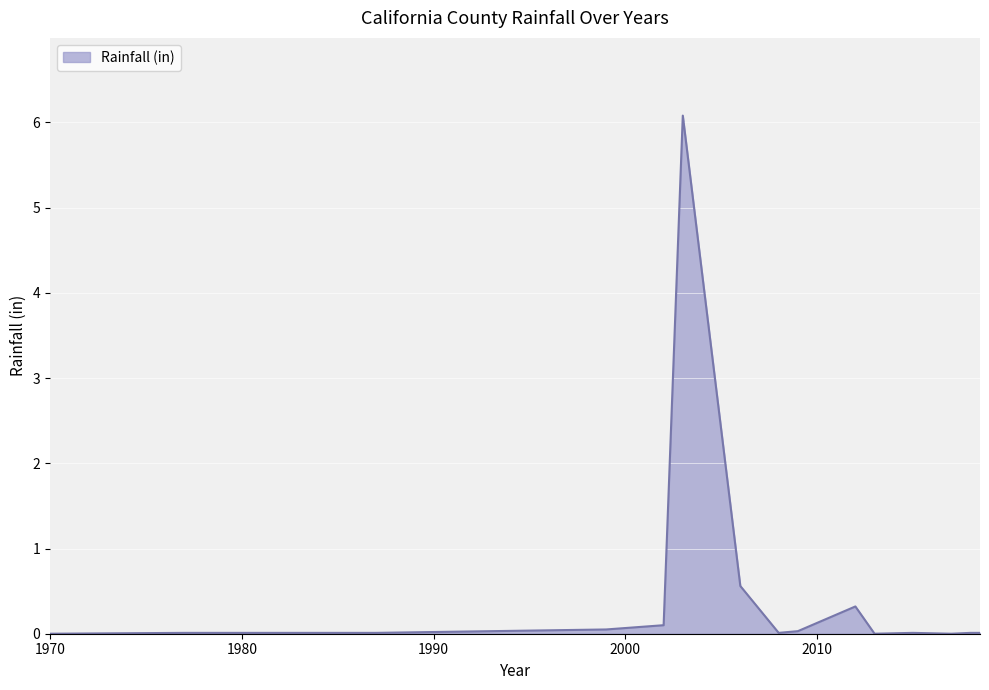

What is the greatest value displayed?

6.1